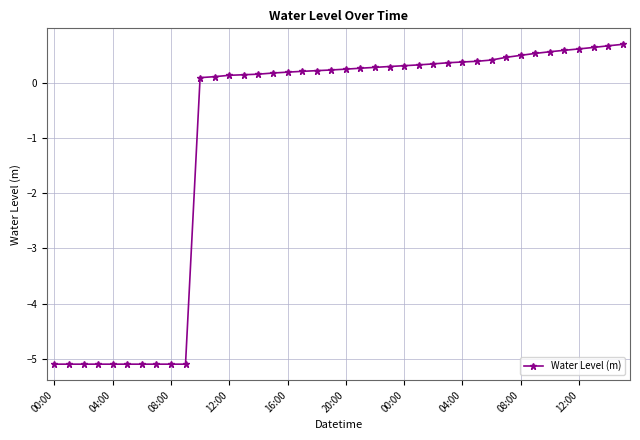

What is the difference between the maximum and minimum values?

5.8